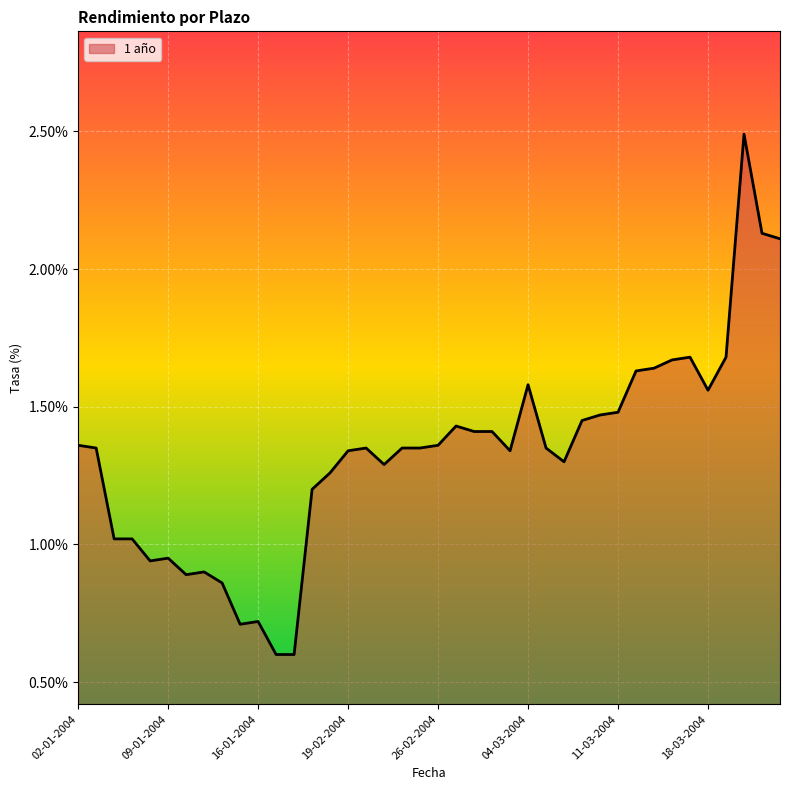

What is the smallest value displayed?

0.6